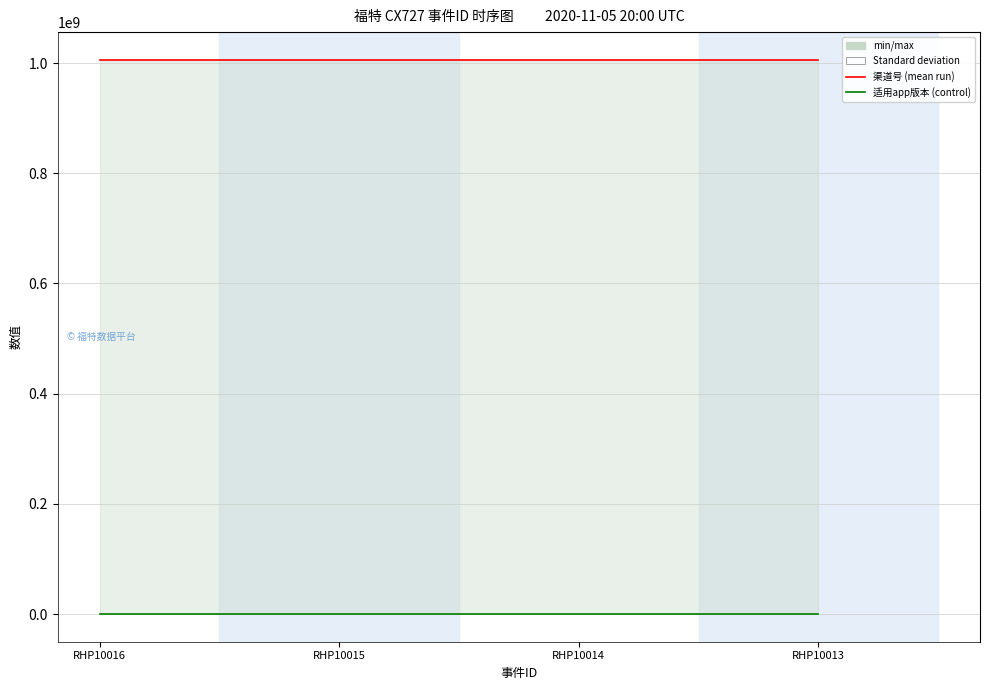

True or false: 渠道号 has a value of 1006012003 at RHP10015.

True